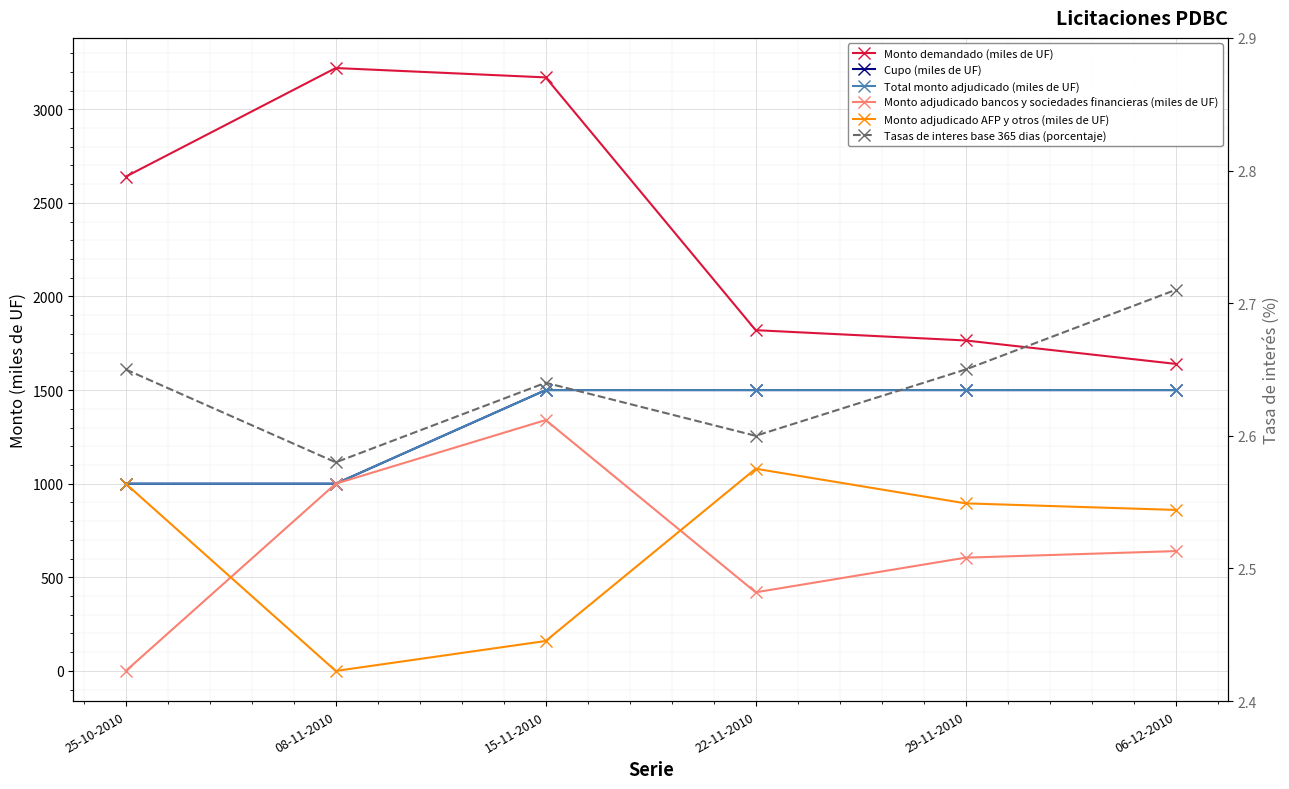

What is the difference between the highest and lowest values at 15-11-2010?

3167.4